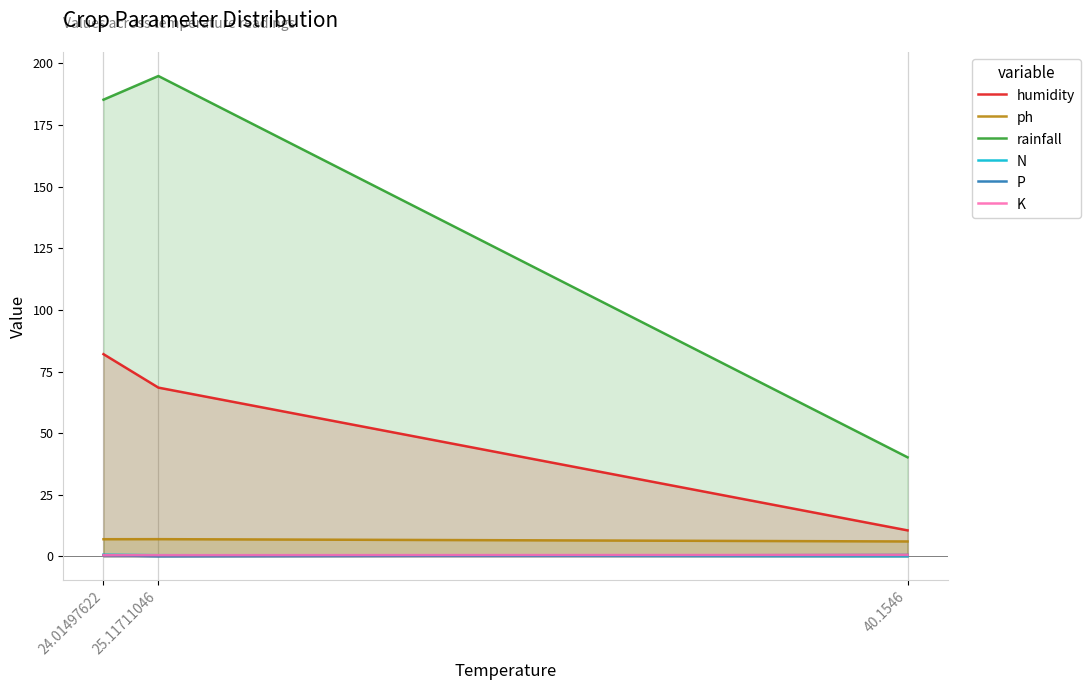

Reading left to right, what are all the values shown in this chart?

humidity: 82.1	68.5	10.6
ph: 7.0	7.0	6.1
rainfall: 185.3	194.9	40.2
N: 0.7	0.5	0.1
P: 0.5	0.1	0.6
K: 0.5	0.5	0.6